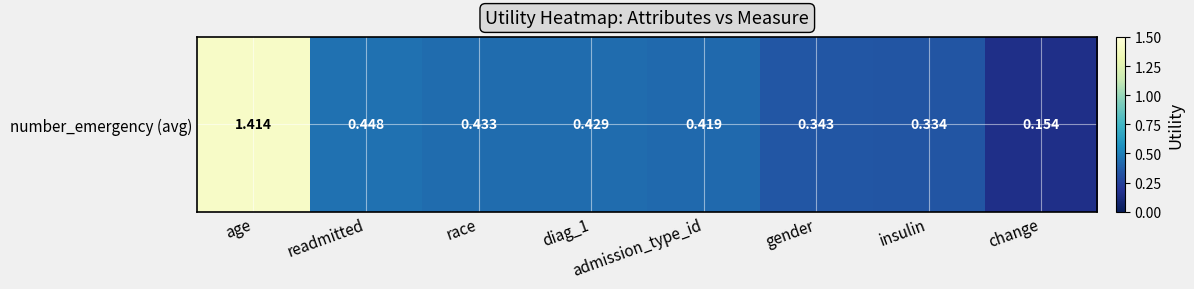

Between insulin and gender, which is larger?

gender